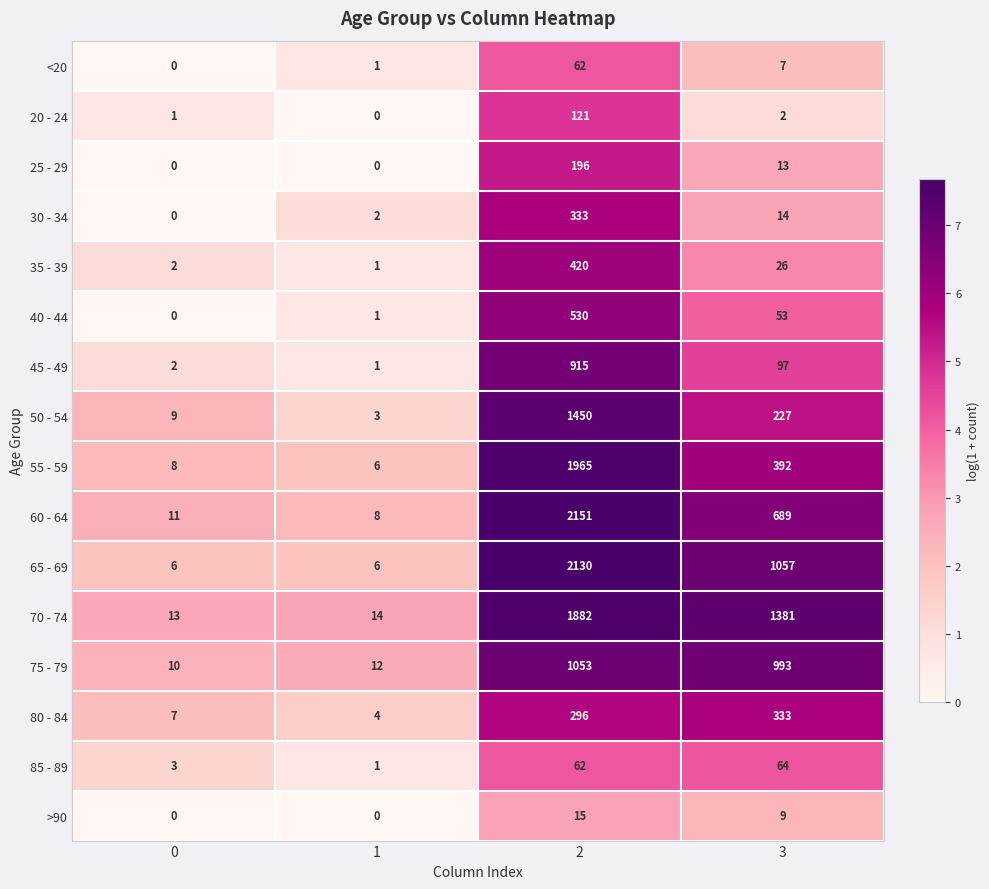

The value of 40 - 44 at 3 is 53. True or false?

True